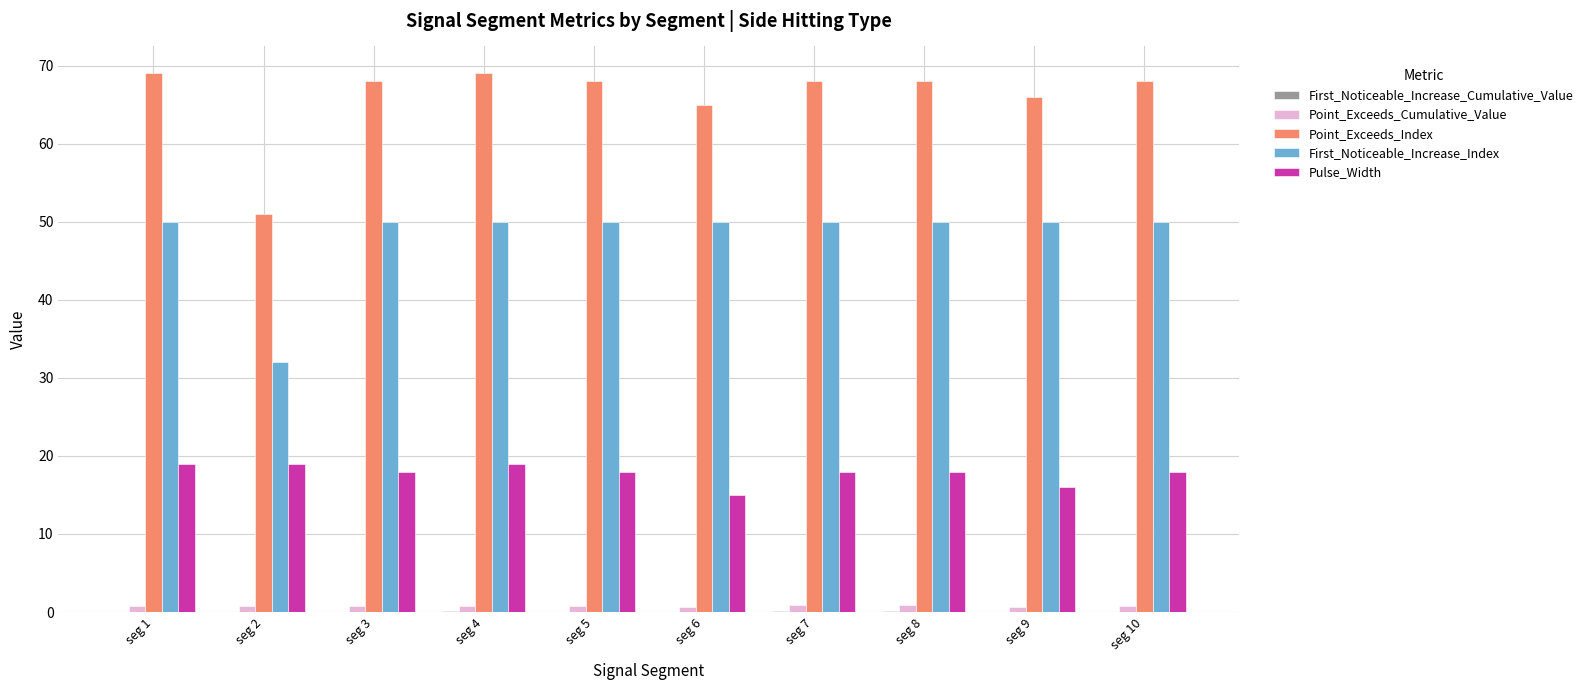

What is the sum of all First_Noticeable_Increase_Index values?

482.0